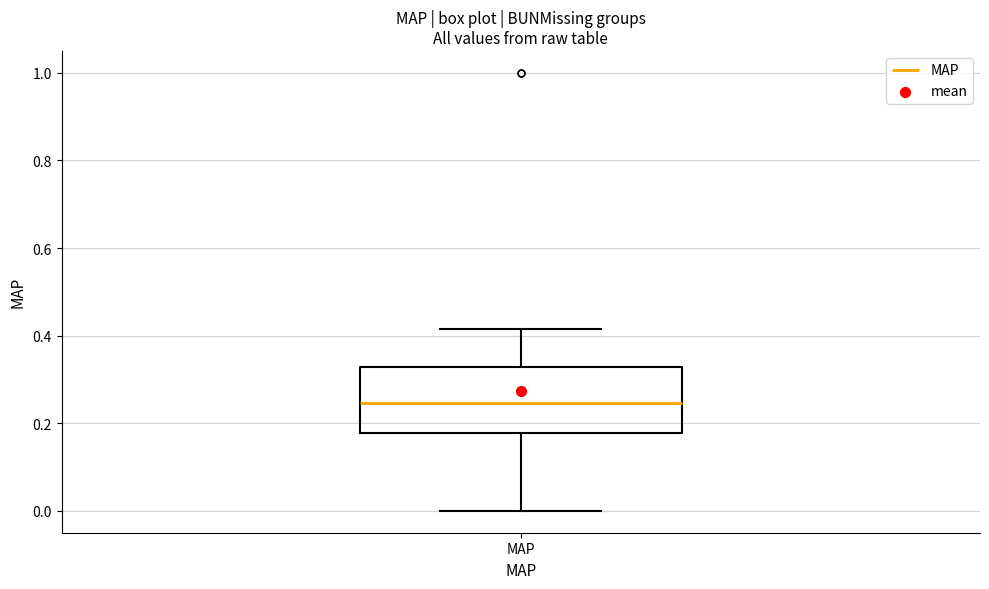

Transcribe this box plot: give where the median line is, the range the box spans, and where the two whiskers end, as read against the y-axis. The values are not printed on the chart, so give them approximately, as read against the axis.

median 0.24, box 0.18 to 0.32, whiskers 0.00 to 0.42